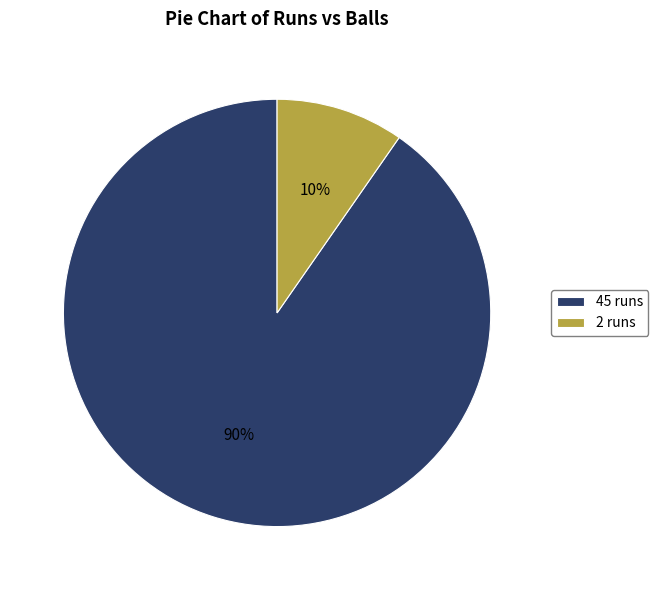

Which slice is the largest?

45 runs